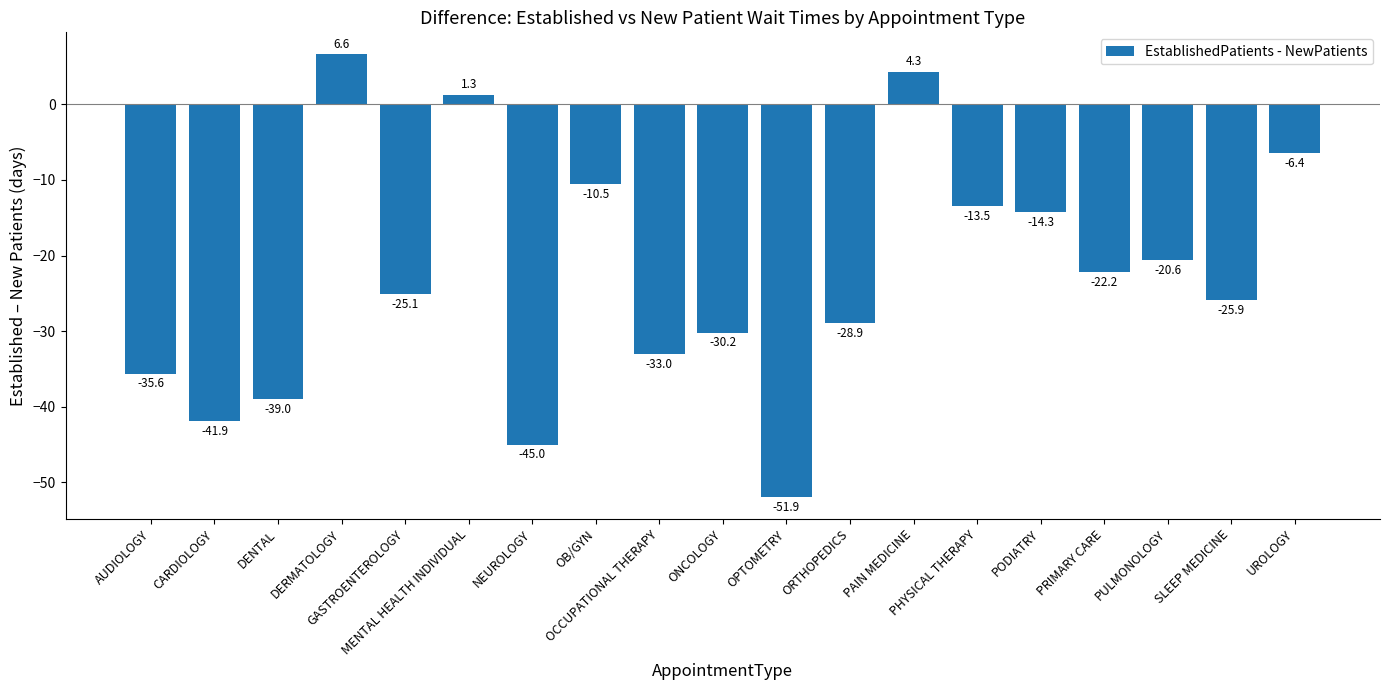

The value at NEUROLOGY is -30.7. True or false?

False